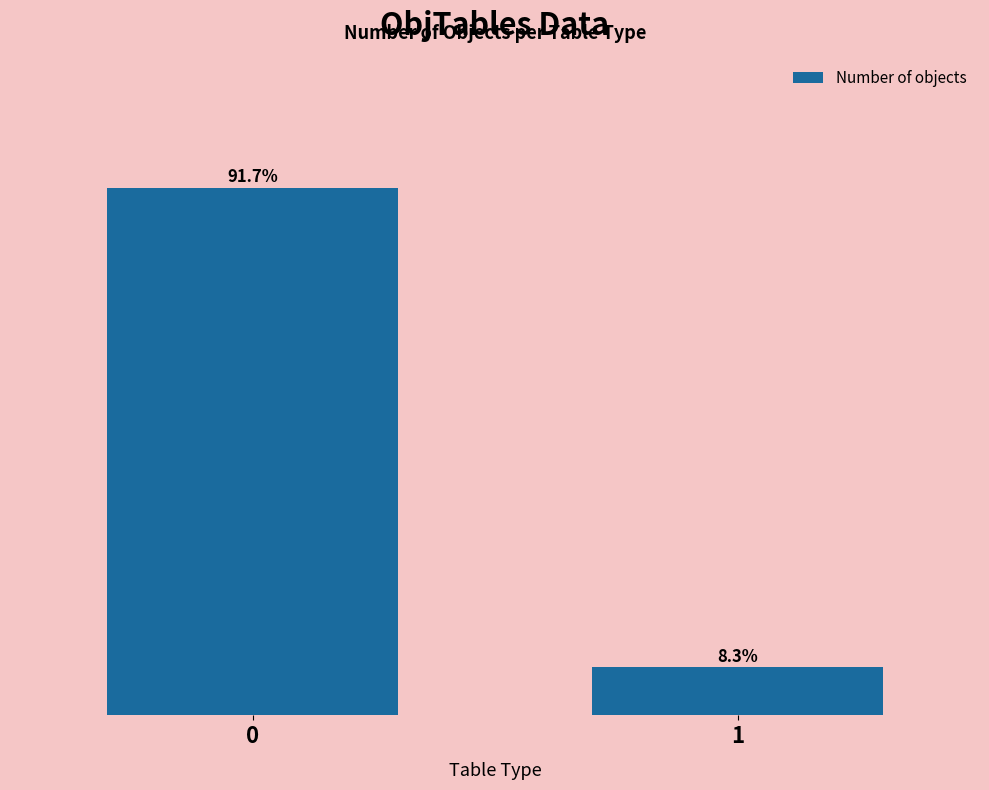

List the labels in order of value, largest first.

0, 1